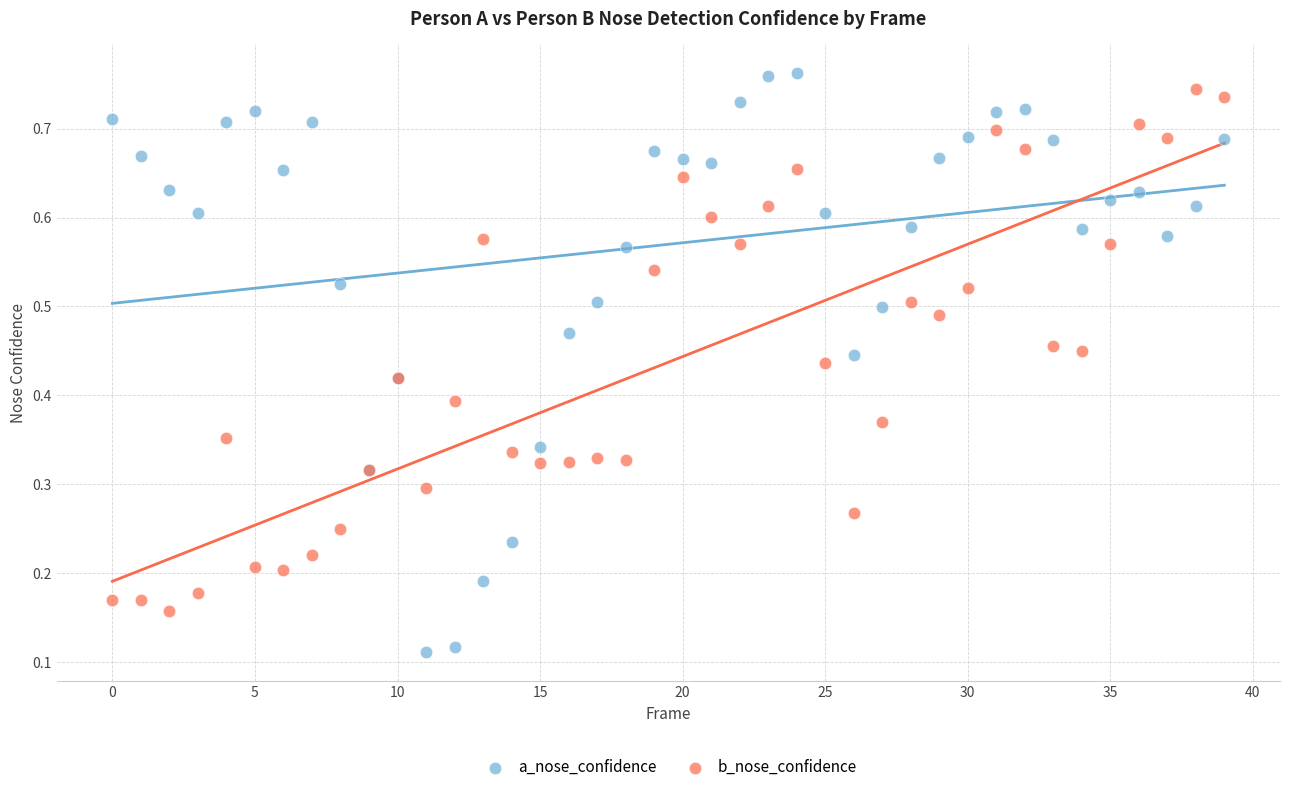

Which series reaches the minimum Y coordinate?

a_nose_confidence